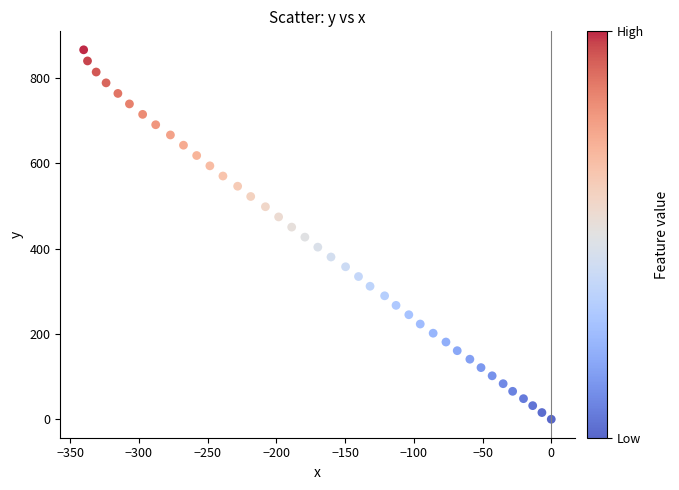

What is the range of X values (max minus min)?

340.1